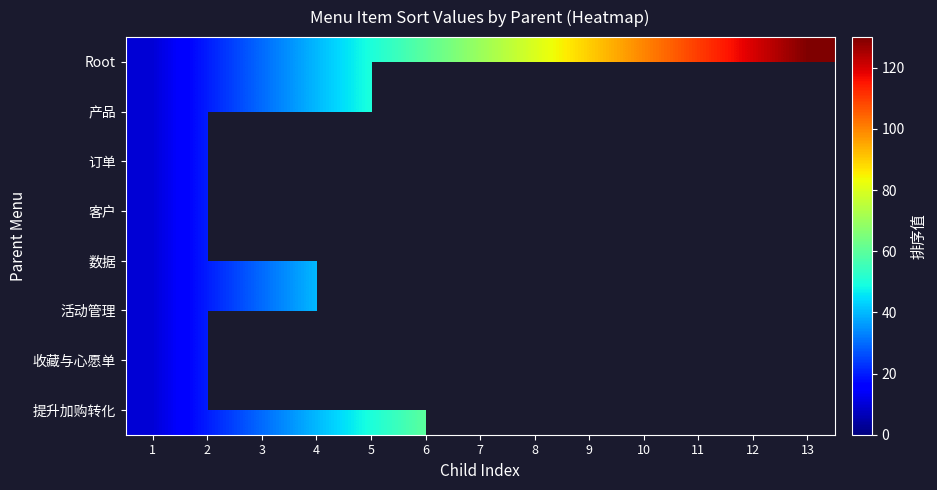

Count the number of categories in the chart.

13